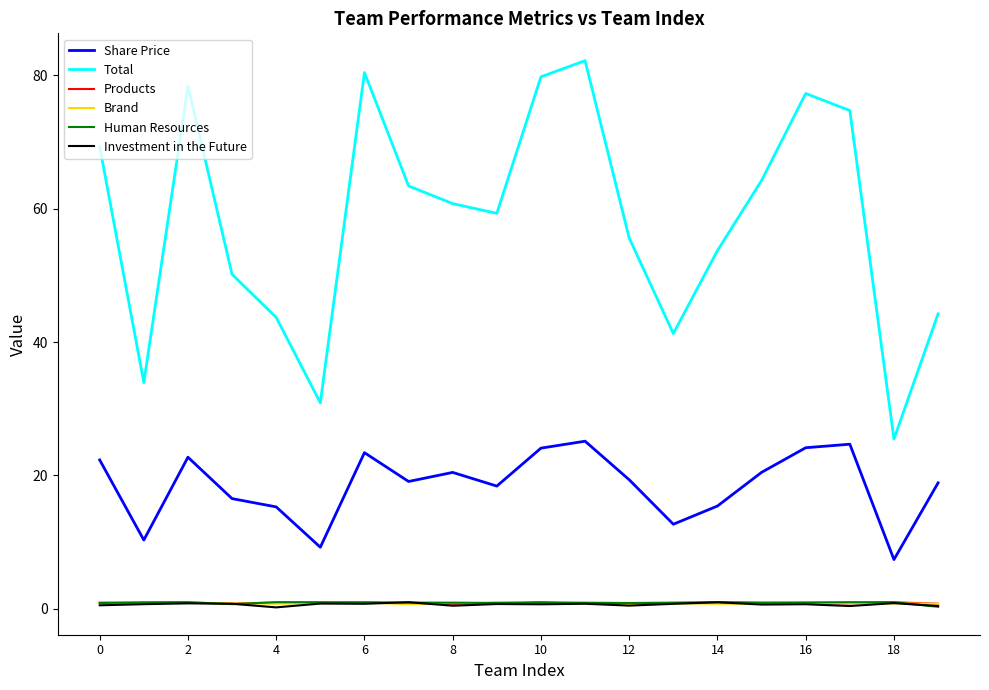

Which series has the largest range (max minus min)?

Total